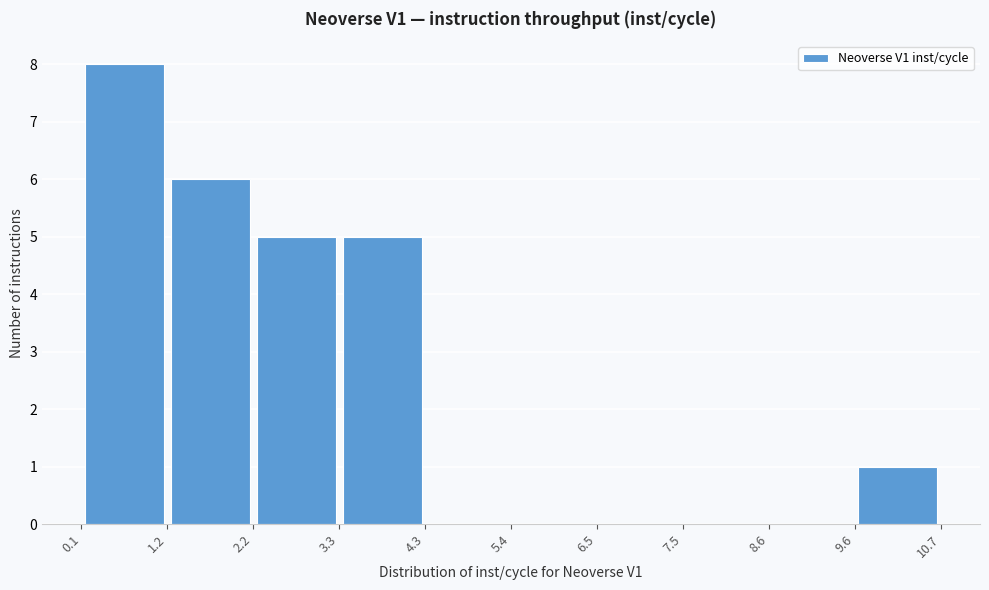

Which range on the x-axis has the tallest bar?

0.1 to 1.2